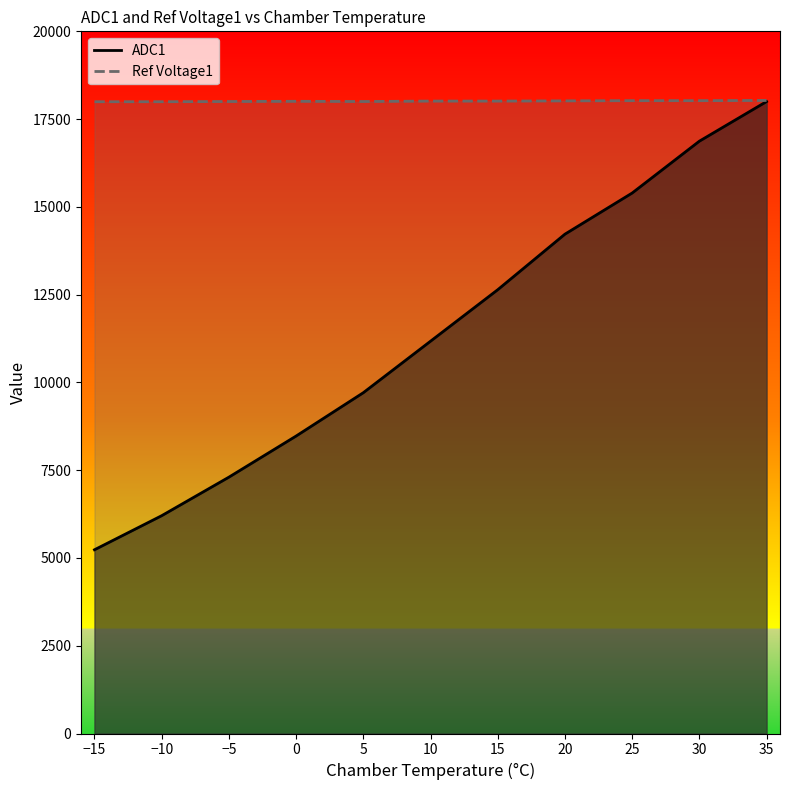

Which series has the largest range (max minus min)?

ADC1